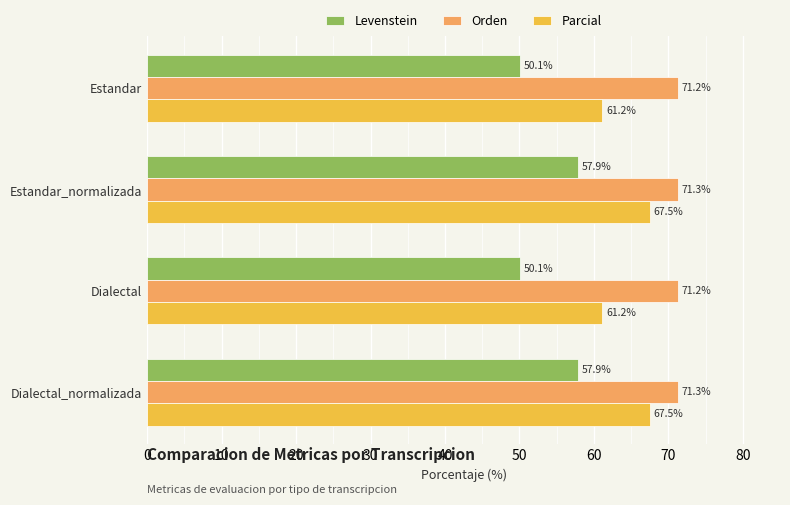

Read the Levenstein value at Dialectal_normalizada.

57.9